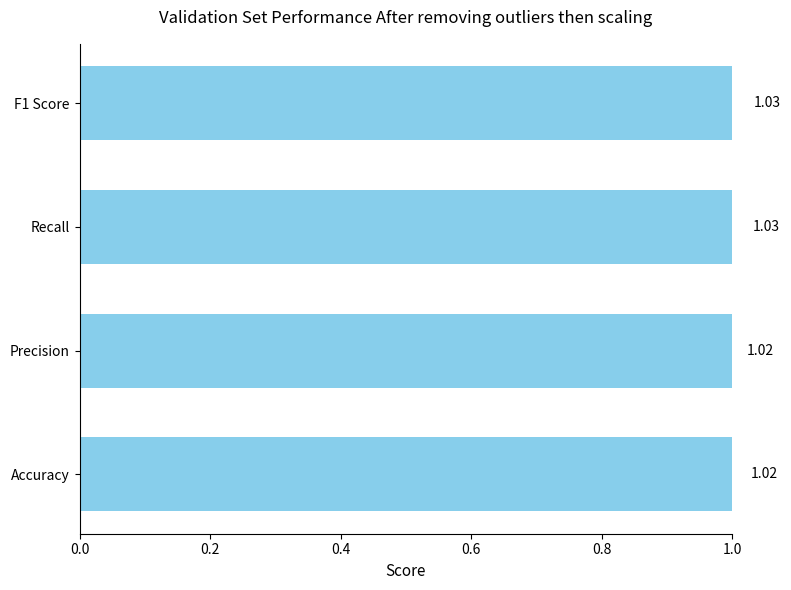

How many bars are there in total?

4